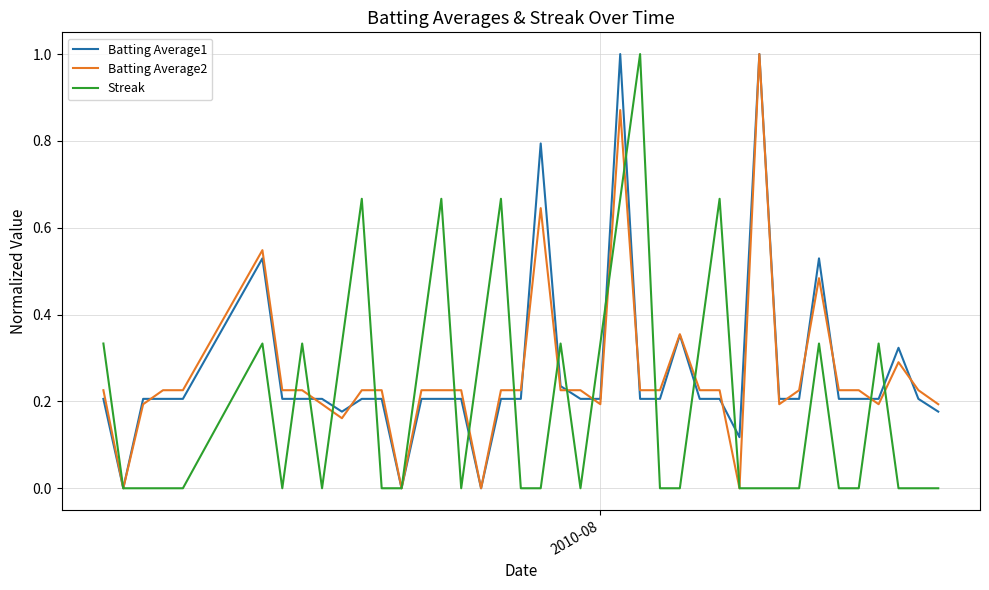

What is the greatest value displayed?

1.0